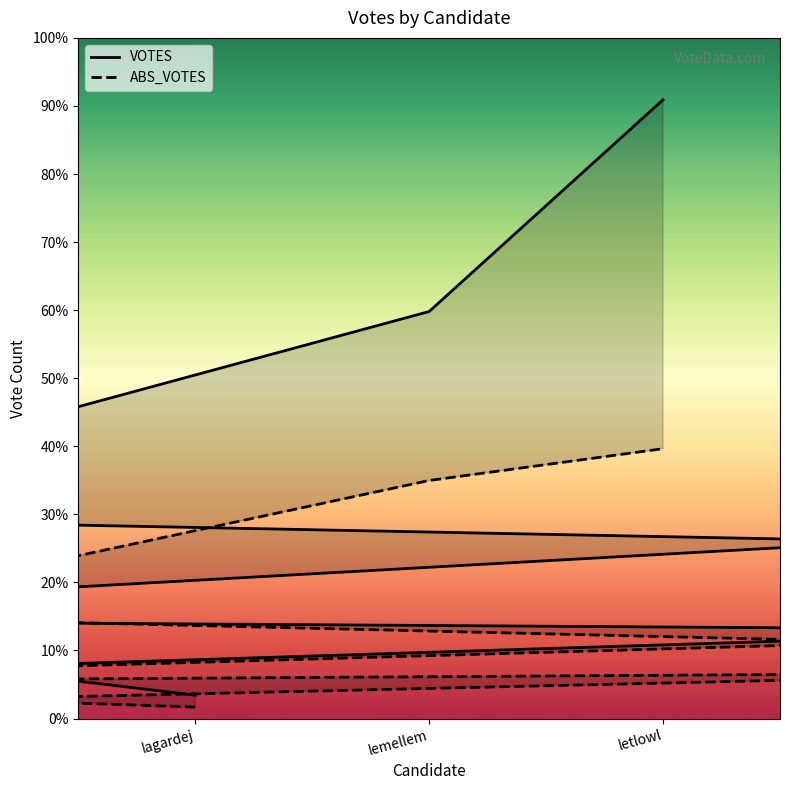

Which category has the highest value in the VOTES series?

letlowl